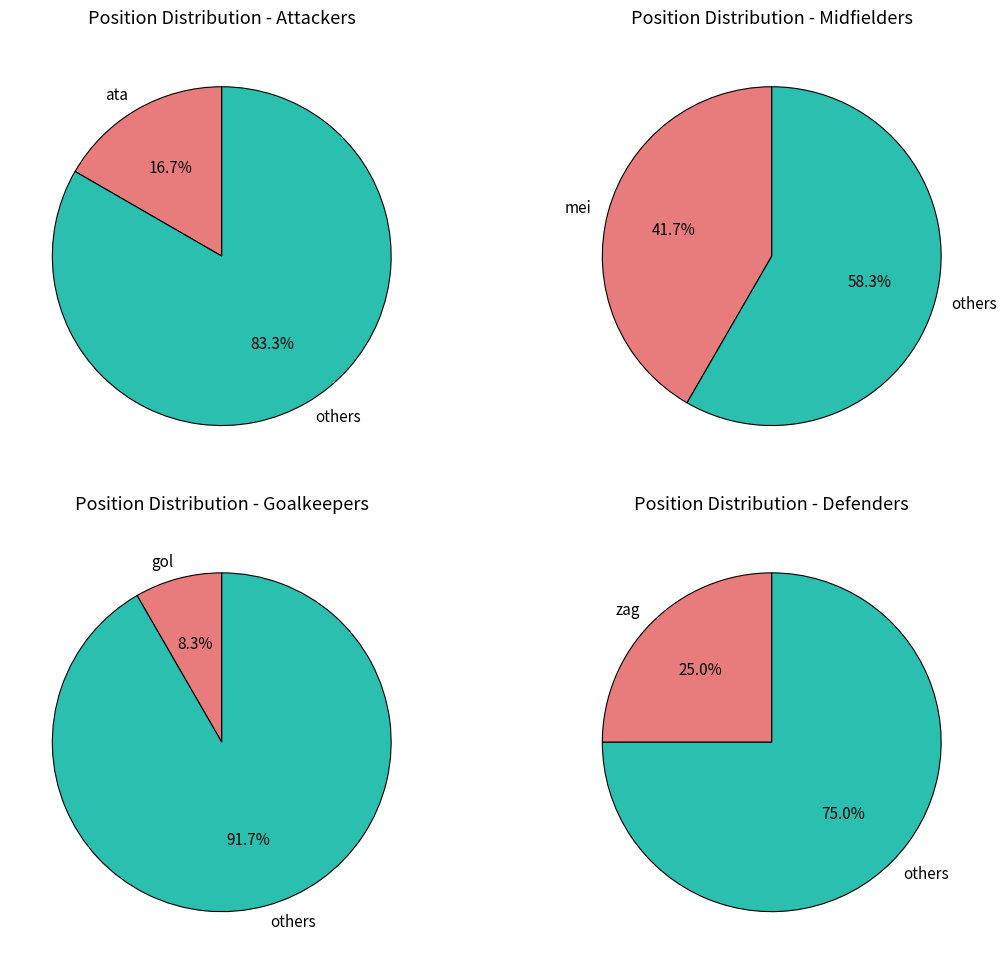

How much of the chart is everything except ata?

83.3%